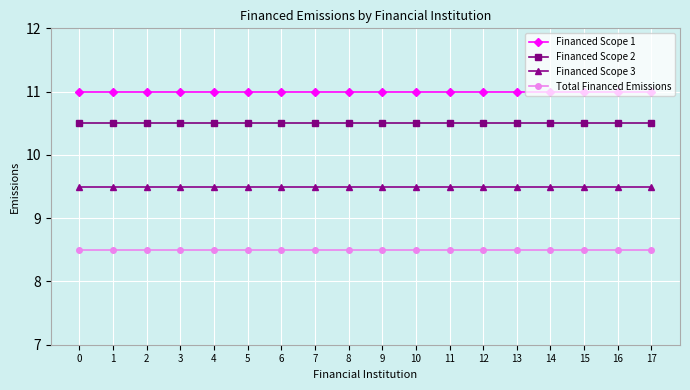

Reading left to right, list all the values displayed in this chart.

Financed Scope 1: 0=11.0	1=11.0	2=11.0	3=11.0	4=11.0	5=11.0	6=11.0	7=11.0	8=11.0	9=11.0	10=11.0	11=11.0	12=11.0	13=11.0	14=11.0	15=11.0	16=11.0	17=11.0
Financed Scope 2: 0=10.5	1=10.5	2=10.5	3=10.5	4=10.5	5=10.5	6=10.5	7=10.5	8=10.5	9=10.5	10=10.5	11=10.5	12=10.5	13=10.5	14=10.5	15=10.5	16=10.5	17=10.5
Financed Scope 3: 0=9.5	1=9.5	2=9.5	3=9.5	4=9.5	5=9.5	6=9.5	7=9.5	8=9.5	9=9.5	10=9.5	11=9.5	12=9.5	13=9.5	14=9.5	15=9.5	16=9.5	17=9.5
Total Financed Emissions: 0=8.5	1=8.5	2=8.5	3=8.5	4=8.5	5=8.5	6=8.5	7=8.5	8=8.5	9=8.5	10=8.5	11=8.5	12=8.5	13=8.5	14=8.5	15=8.5	16=8.5	17=8.5